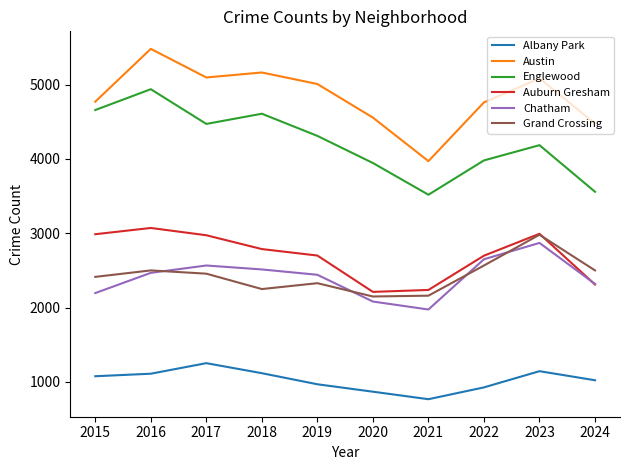

True or false: Englewood has a value of 4938 at 2016.

True